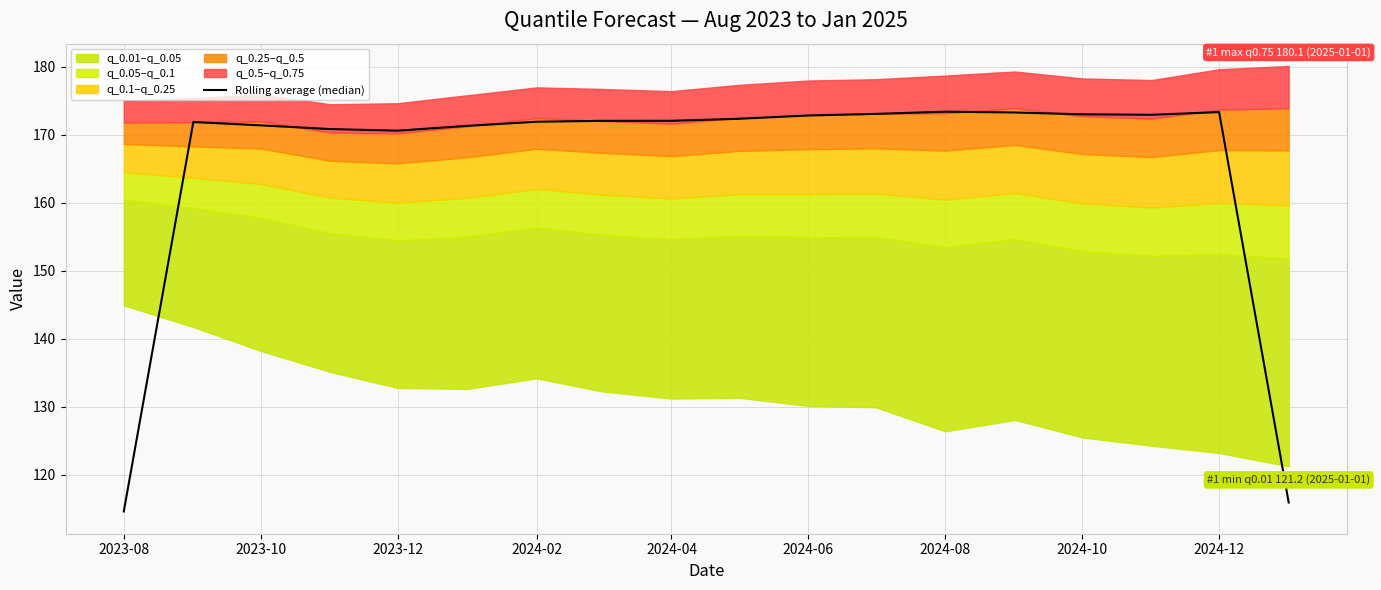

What position from the left is 2023-10?

3